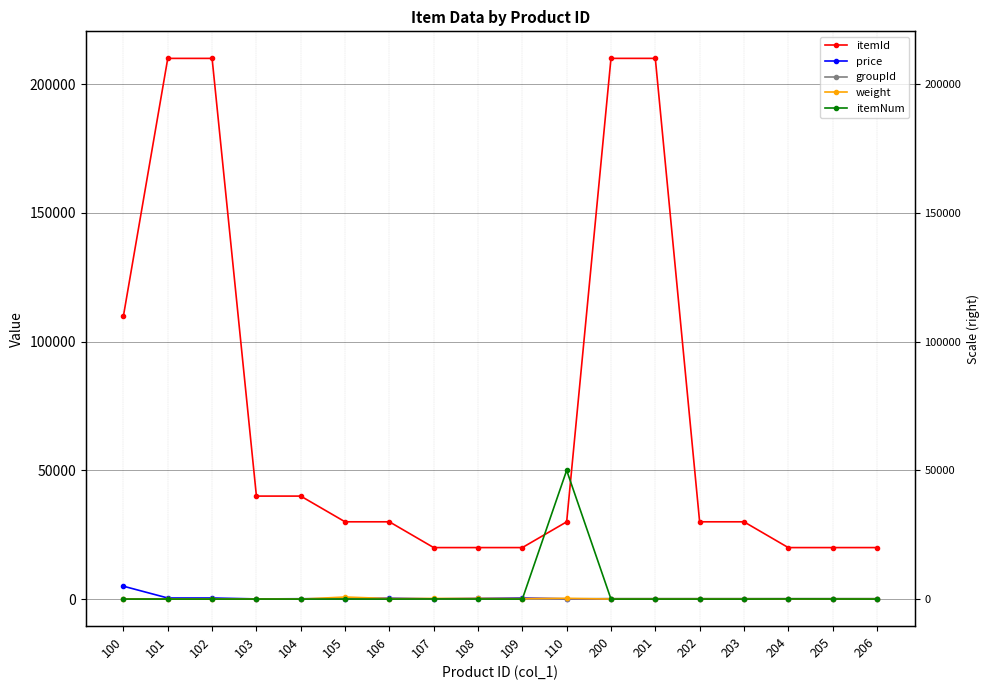

Where do itemNum and groupId first cross each other?

109 and 110